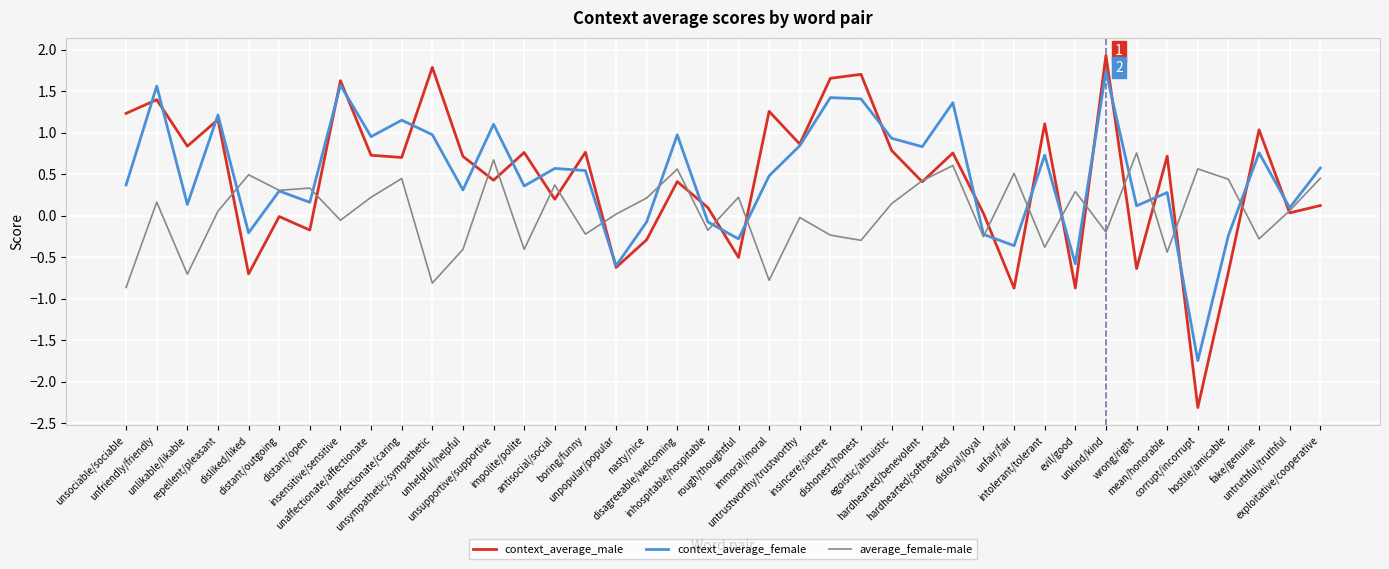

Rank the series by their maximum value, from lowest to highest.

average_female-male, context_average_female, context_average_male